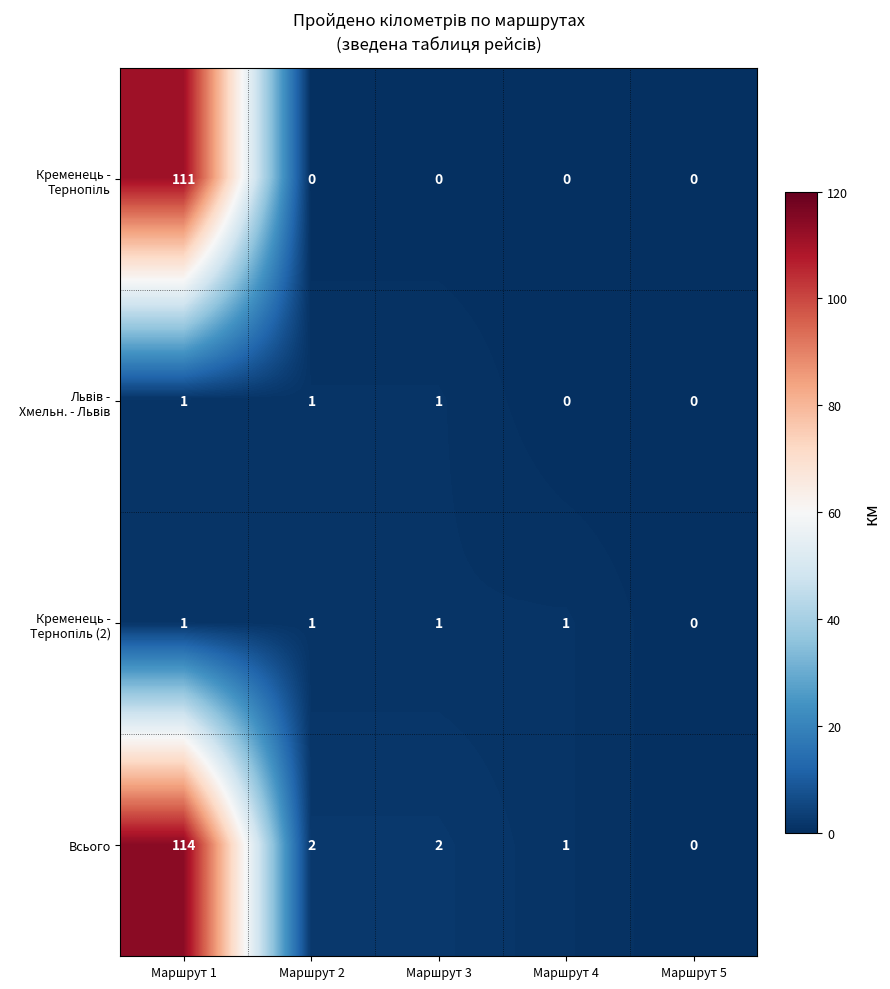

Which series has the largest range (max minus min)?

Всього